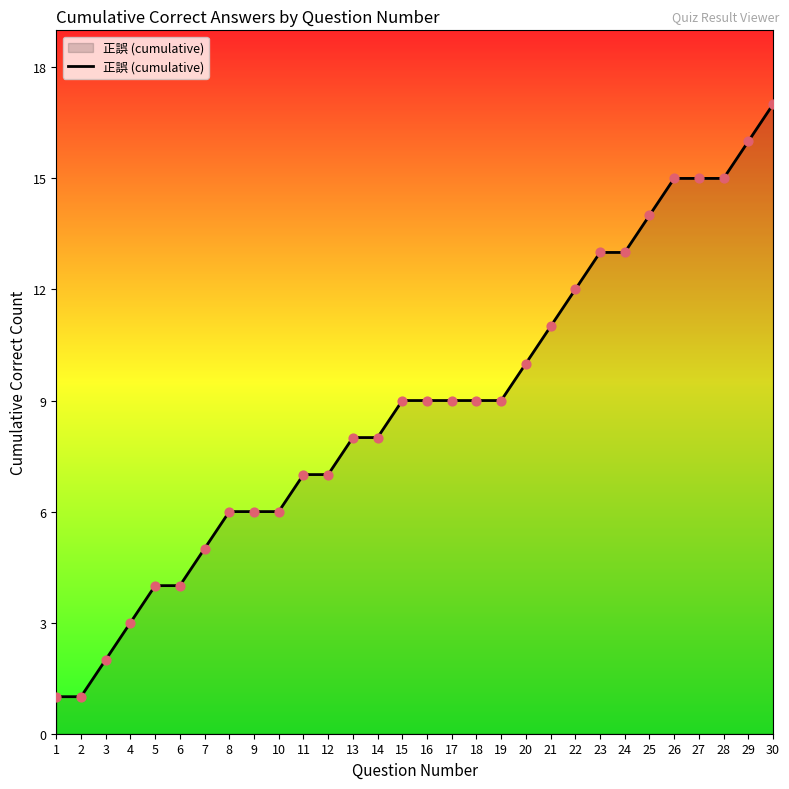

Which has a higher value, 15 or 6?

15